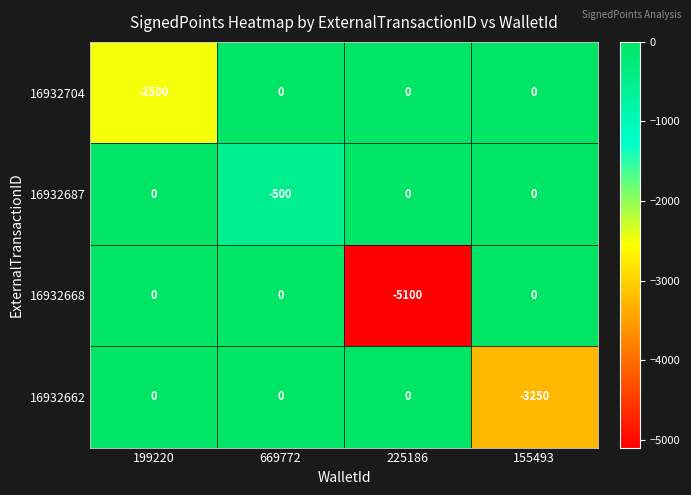

Is it true that 16932687 equals 0 at 155493?

True